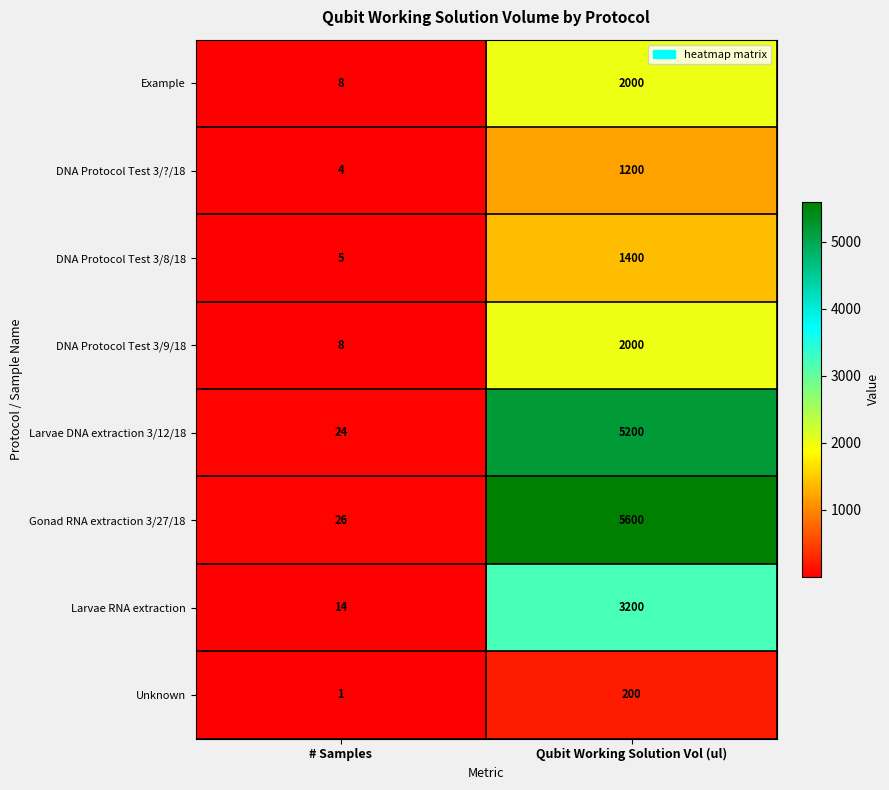

Read the Gonad RNA extraction 3/27/18 value at # Samples, to the nearest 10.

30